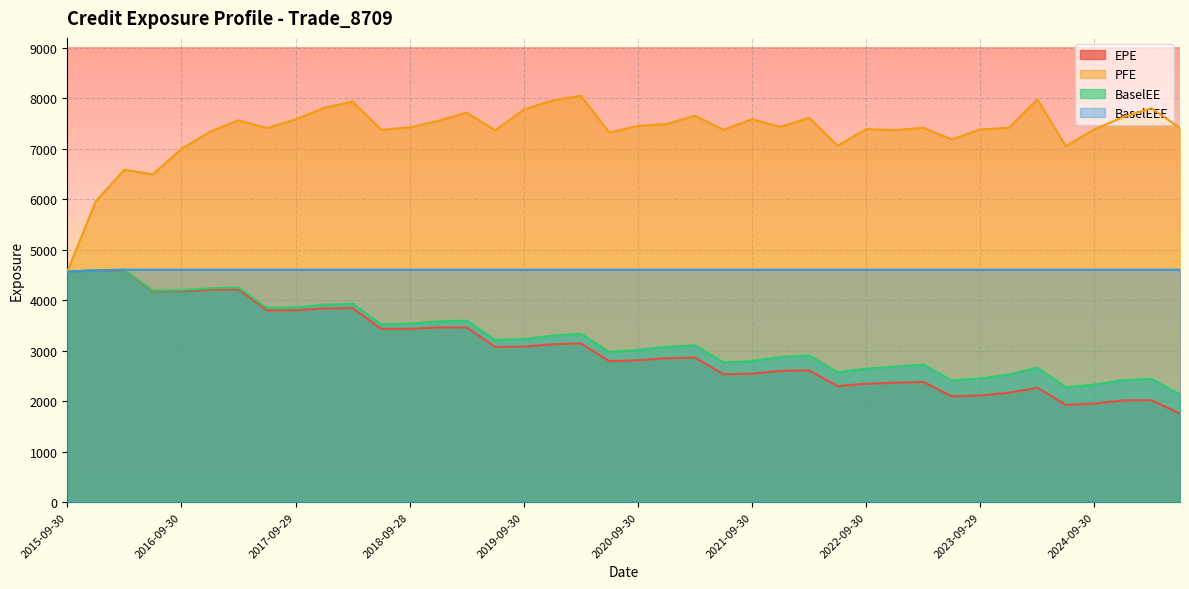

True or false: BaselEEE and PFE cross at least once.

False